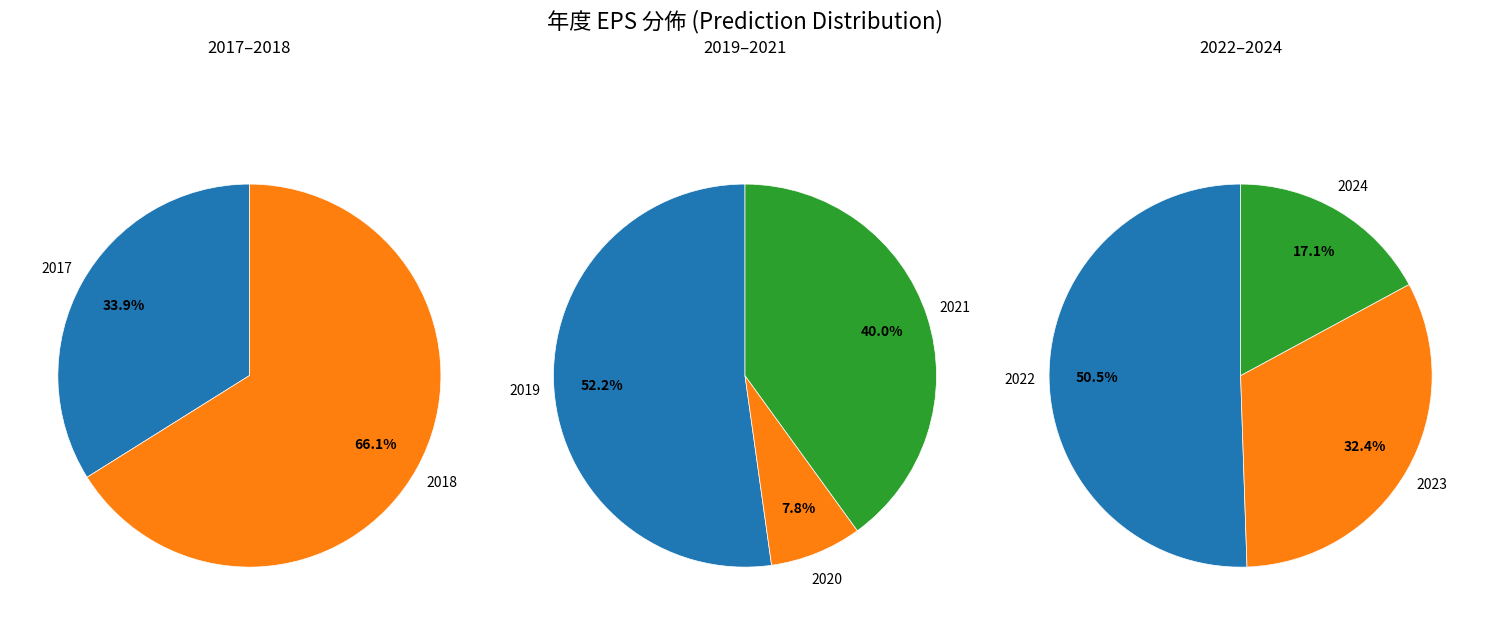

True or false: 2021 accounts for 29% of the total.

False